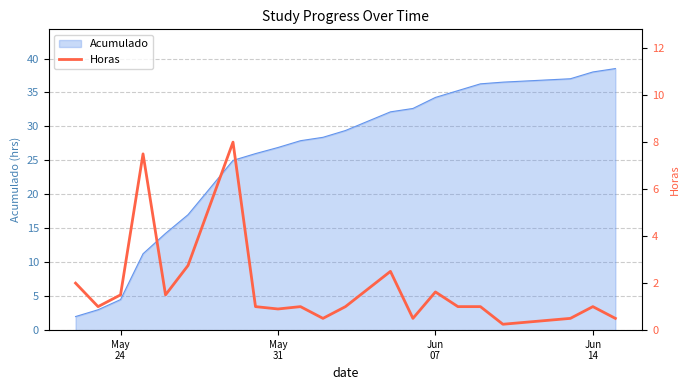

What is the highest value of the Acumulado series?

38.5